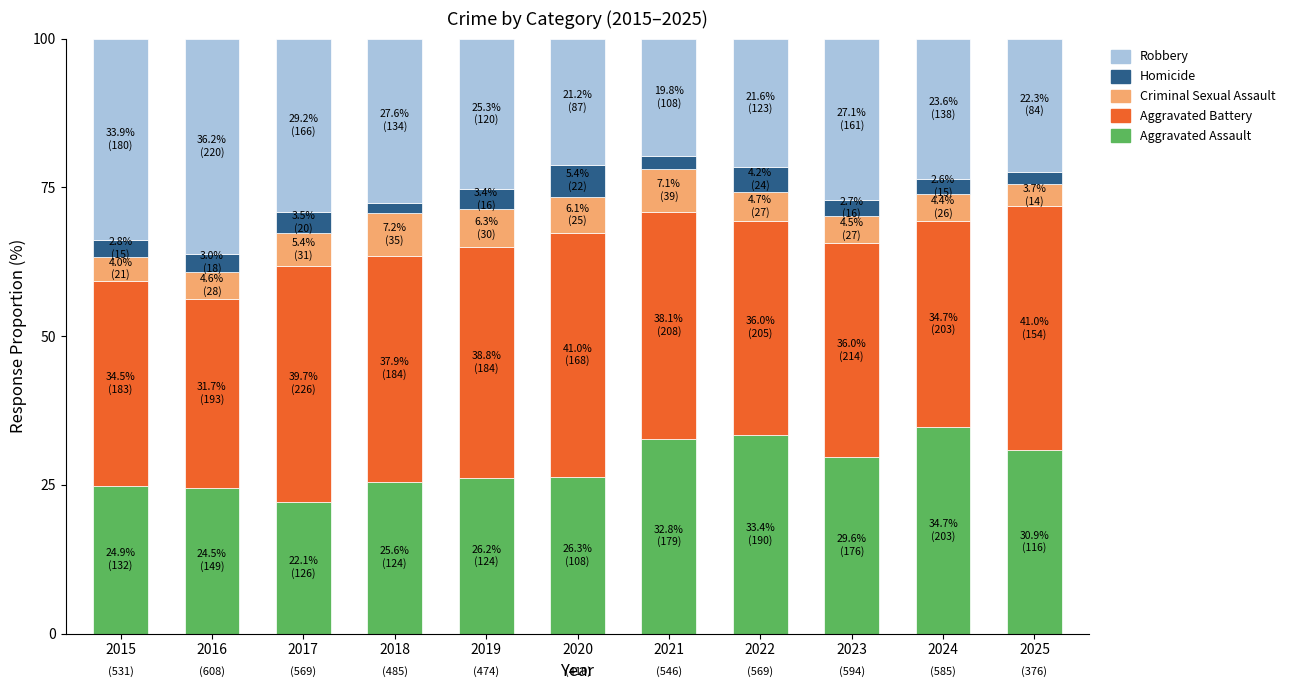

Does the chart contain stacked bars?

Yes